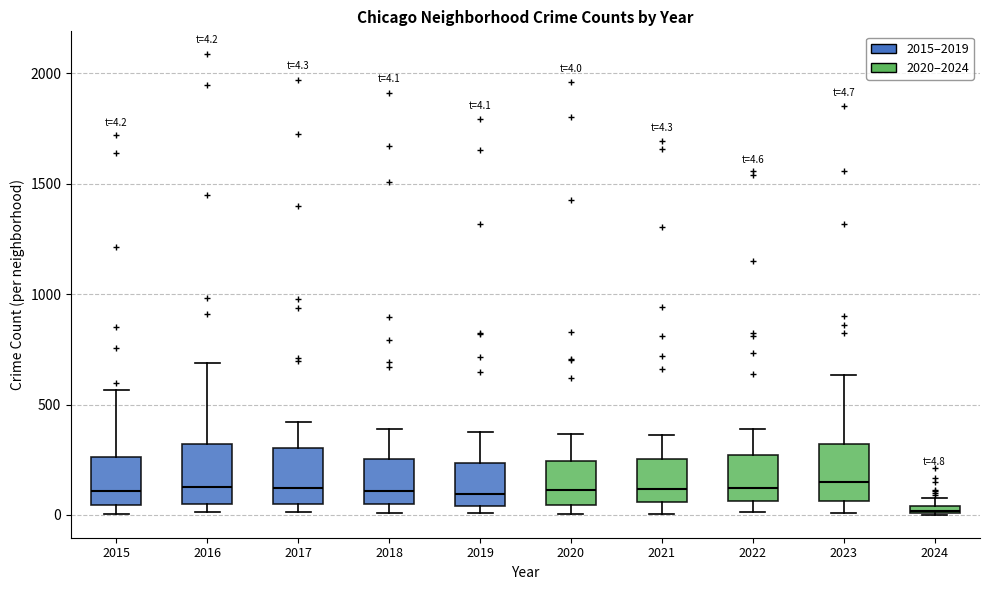

Which box's median line is the lowest?

2024